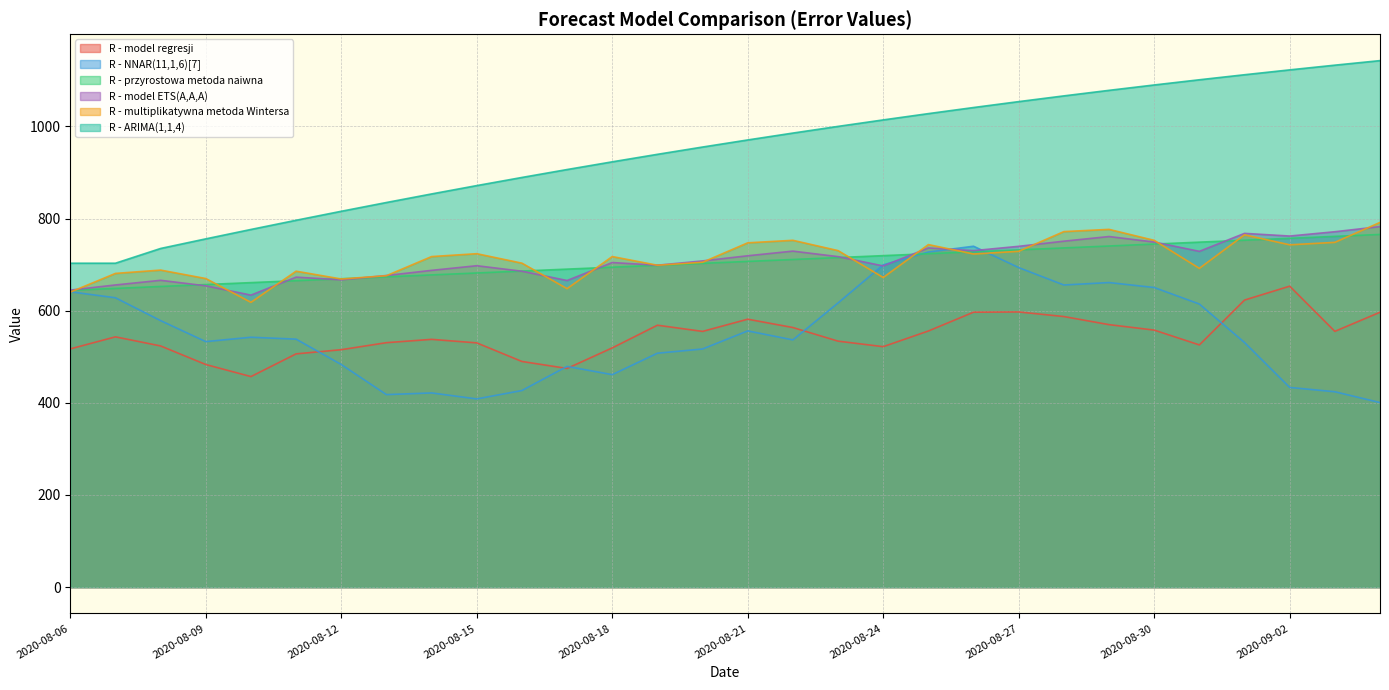

Reading left to right, what are all the values shown in this chart?

R - przyrostowa metoda naiwna: 2020-08-06=644.2	2020-08-07=648.4	2020-08-08=652.5	2020-08-09=656.7	2020-08-10=660.9	2020-08-11=665.1	2020-08-12=669.3	2020-08-13=673.5	2020-08-14=677.6	2020-08-15=681.8	2020-08-16=686.0	2020-08-17=690.2	2020-08-18=694.4	2020-08-19=698.6	2020-08-20=702.7	2020-08-21=706.9	2020-08-22=711.1	2020-08-23=715.3	2020-08-24=719.5	2020-08-25=723.7	2020-08-26=727.8	2020-08-27=732.0	2020-08-28=736.2	2020-08-29=740.4	2020-08-30=744.6	2020-08-31=748.8	2020-09-01=752.9	2020-09-02=757.1	2020-09-03=761.3	2020-09-04=765.5
R - model regresji: 2020-08-06=517.1	2020-08-07=543.2	2020-08-08=523.4	2020-08-09=483.1	2020-08-10=457.0	2020-08-11=506.2	2020-08-12=515.3	2020-08-13=530.6	2020-08-14=537.8	2020-08-15=530.1	2020-08-16=489.8	2020-08-17=474.6	2020-08-18=519.2	2020-08-19=568.5	2020-08-20=555.0	2020-08-21=581.5	2020-08-22=563.4	2020-08-23=533.9	2020-08-24=521.9	2020-08-25=555.9	2020-08-26=596.7	2020-08-27=597.3	2020-08-28=587.3	2020-08-29=569.7	2020-08-30=557.9	2020-08-31=525.7	2020-09-01=623.0	2020-09-02=653.2	2020-09-03=555.1	2020-09-04=596.6
R - multiplikatywna metoda Wintersa: 2020-08-06=640.3	2020-08-07=680.9	2020-08-08=688.1	2020-08-09=669.8	2020-08-10=618.1	2020-08-11=685.7	2020-08-12=668.8	2020-08-13=675.9	2020-08-14=717.4	2020-08-15=723.7	2020-08-16=703.1	2020-08-17=647.8	2020-08-18=717.5	2020-08-19=698.6	2020-08-20=705.1	2020-08-21=747.3	2020-08-22=752.8	2020-08-23=730.4	2020-08-24=672.1	2020-08-25=743.4	2020-08-26=723.0	2020-08-27=728.9	2020-08-28=771.7	2020-08-29=776.5	2020-08-30=752.7	2020-08-31=691.9	2020-09-01=764.6	2020-09-02=743.0	2020-09-03=748.3	2020-09-04=791.6
R - model ETS(A,A,A): 2020-08-06=644.7	2020-08-07=655.9	2020-08-08=665.9	2020-08-09=654.0	2020-08-10=633.8	2020-08-11=672.8	2020-08-12=667.0	2020-08-13=676.3	2020-08-14=687.5	2020-08-15=697.6	2020-08-16=685.6	2020-08-17=665.5	2020-08-18=704.5	2020-08-19=698.7	2020-08-20=708.0	2020-08-21=719.2	2020-08-22=729.3	2020-08-23=717.3	2020-08-24=697.1	2020-08-25=736.1	2020-08-26=730.3	2020-08-27=739.7	2020-08-28=750.9	2020-08-29=760.9	2020-08-30=749.0	2020-08-31=728.8	2020-09-01=767.8	2020-09-02=762.0	2020-09-03=771.4	2020-09-04=782.5
R - ARIMA(1,1,4): 2020-08-06=703.0	2020-08-07=703.0	2020-08-08=735.0	2020-08-09=755.9	2020-08-10=776.3	2020-08-11=796.3	2020-08-12=815.8	2020-08-13=834.8	2020-08-14=853.4	2020-08-15=871.5	2020-08-16=889.2	2020-08-17=906.4	2020-08-18=923.1	2020-08-19=939.4	2020-08-20=955.2	2020-08-21=970.6	2020-08-22=985.5	2020-08-23=1000.0	2020-08-24=1014.1	2020-08-25=1027.7	2020-08-26=1041.0	2020-08-27=1053.8	2020-08-28=1066.2	2020-08-29=1078.3	2020-08-30=1089.9	2020-08-31=1101.2	2020-09-01=1112.1	2020-09-02=1122.7	2020-09-03=1132.9	2020-09-04=1142.8
R - NNAR(11,1,6)[7]: 2020-08-06=641.0	2020-08-07=628.0	2020-08-08=578.4	2020-08-09=532.9	2020-08-10=542.4	2020-08-11=538.2	2020-08-12=483.1	2020-08-13=417.8	2020-08-14=421.5	2020-08-15=408.5	2020-08-16=426.7	2020-08-17=479.0	2020-08-18=461.2	2020-08-19=507.7	2020-08-20=516.9	2020-08-21=556.1	2020-08-22=536.6	2020-08-23=616.8	2020-08-24=699.5	2020-08-25=727.3	2020-08-26=739.9	2020-08-27=693.5	2020-08-28=655.8	2020-08-29=661.0	2020-08-30=650.3	2020-08-31=614.5	2020-09-01=530.9	2020-09-02=433.4	2020-09-03=424.0	2020-09-04=400.5